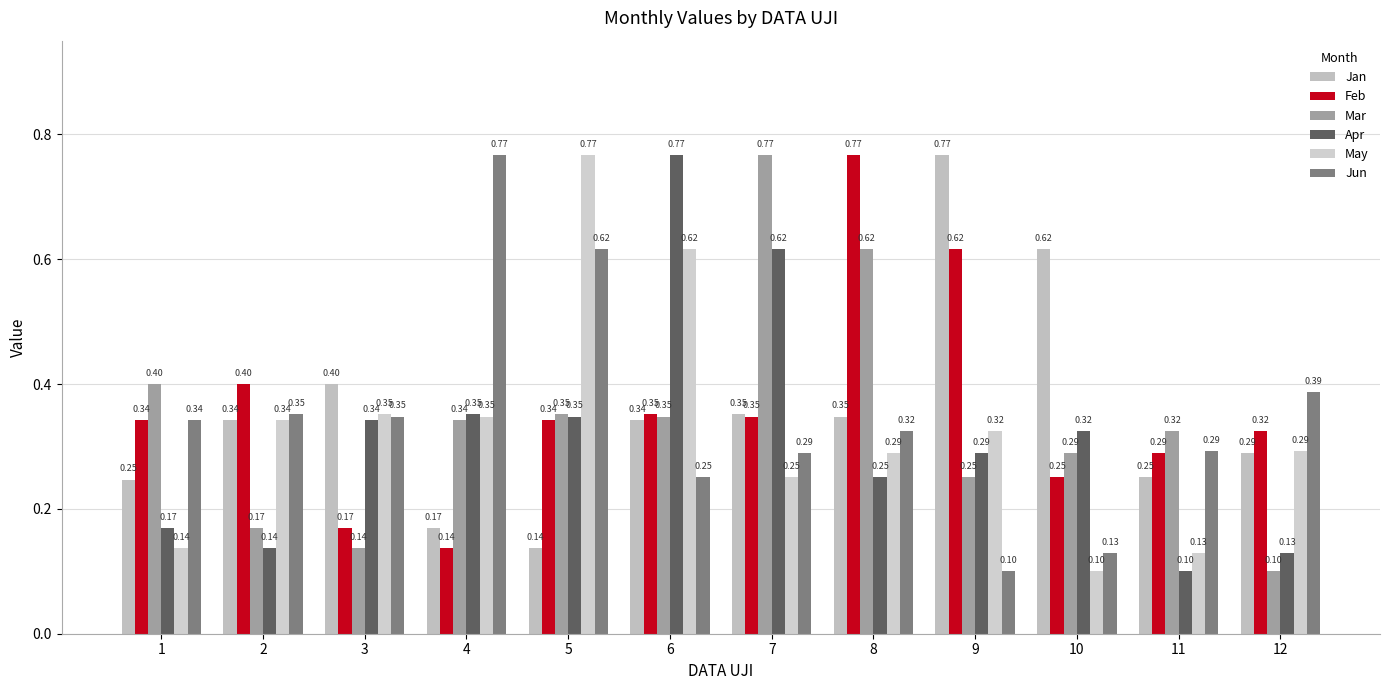

The value of Jun at 4 is 0.2. True or false?

False